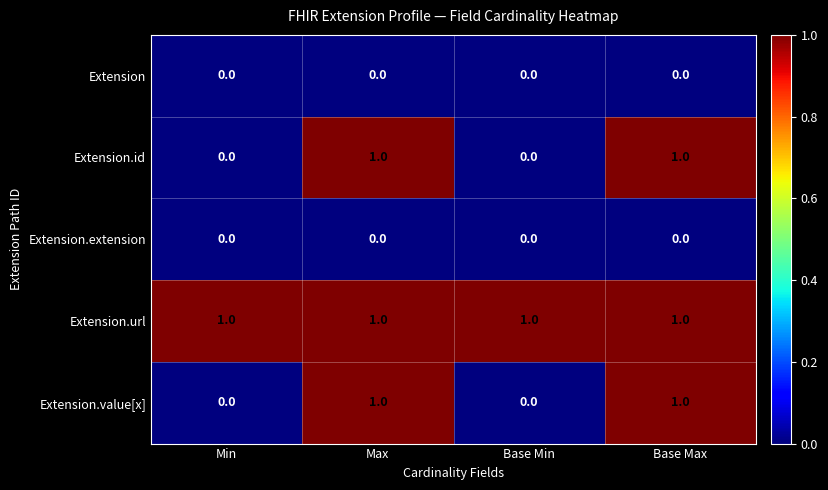

How many Extension.id values are between 0 and 1?

4